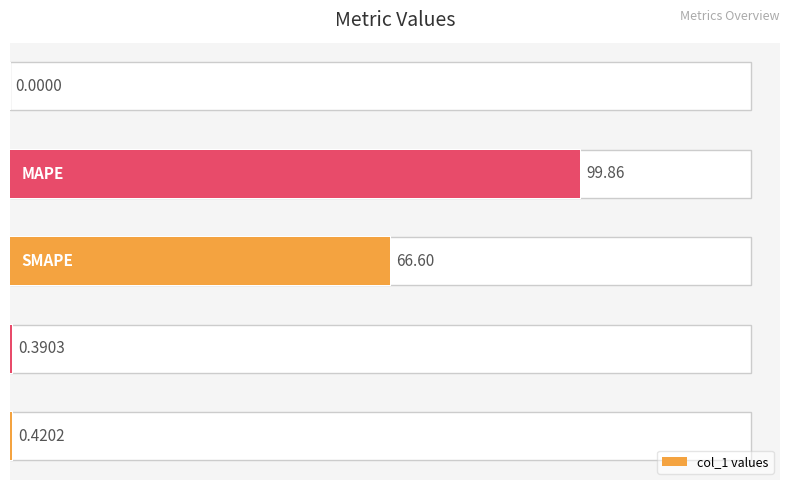

What is the sum of all values?

167.3